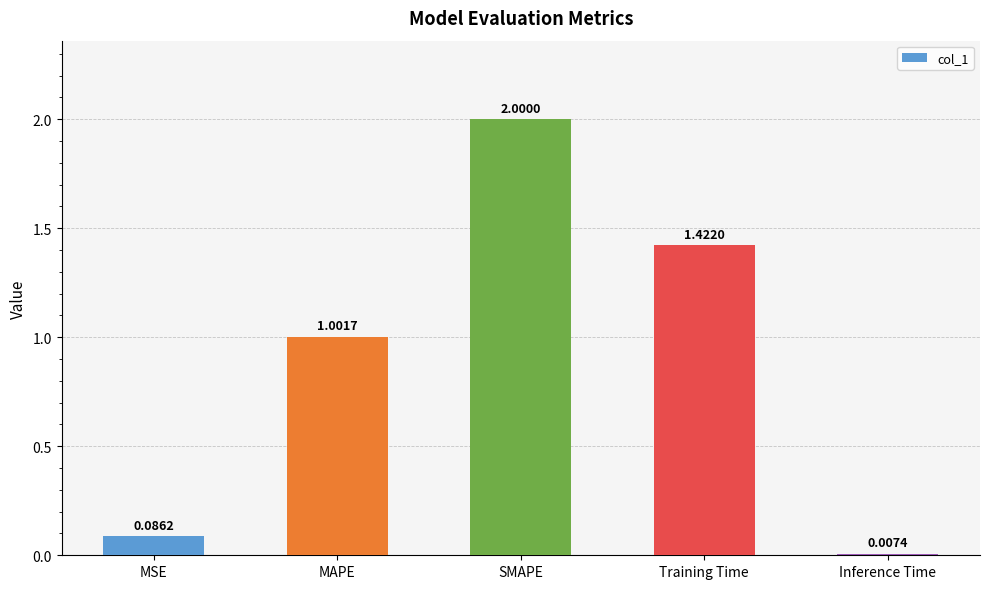

What is the difference between the maximum and minimum values?

2.0